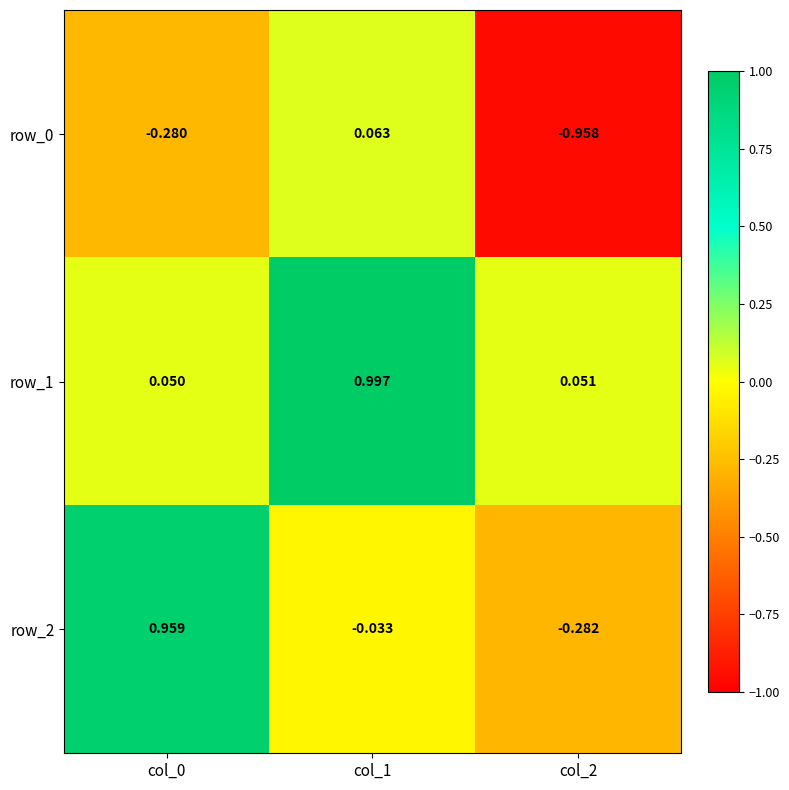

Rank the series by their average value, from highest to lowest.

row_1, row_2, row_0